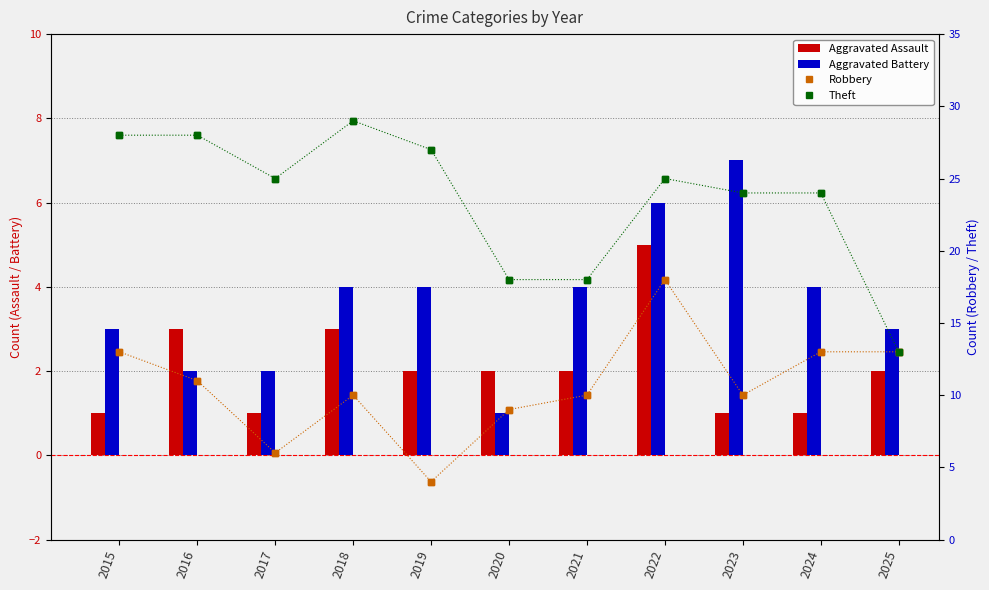

Between 2016 and 2018, which series saw the biggest shift?

Aggravated Battery